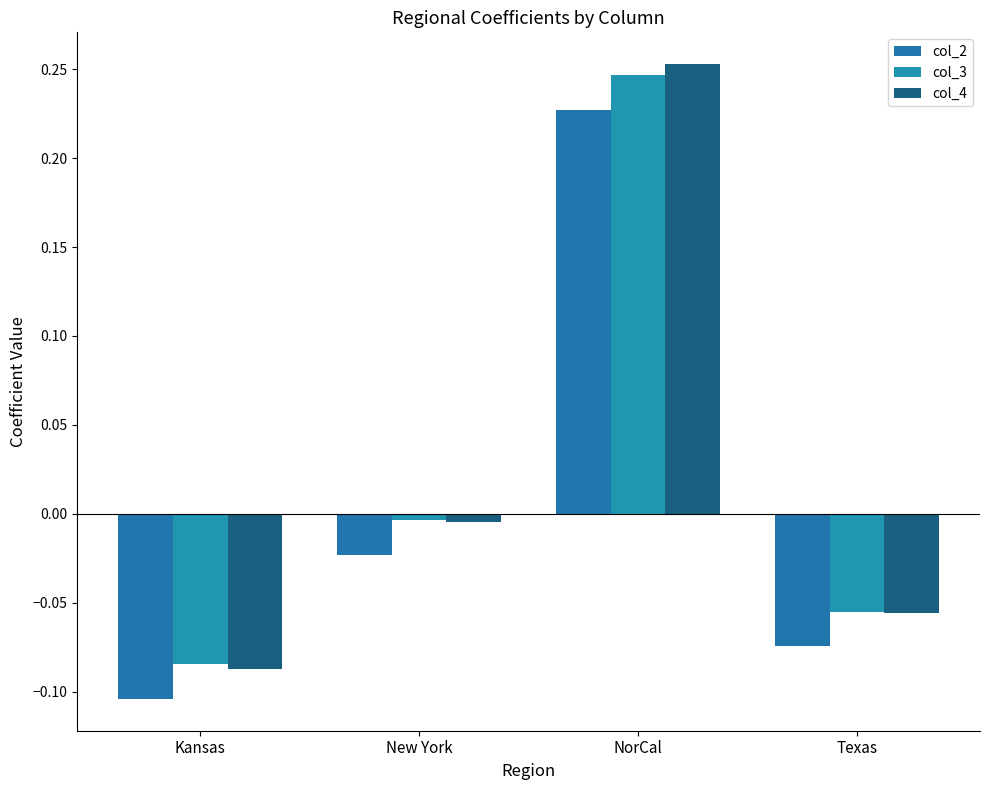

What is the maximum value for col_2?

0.2